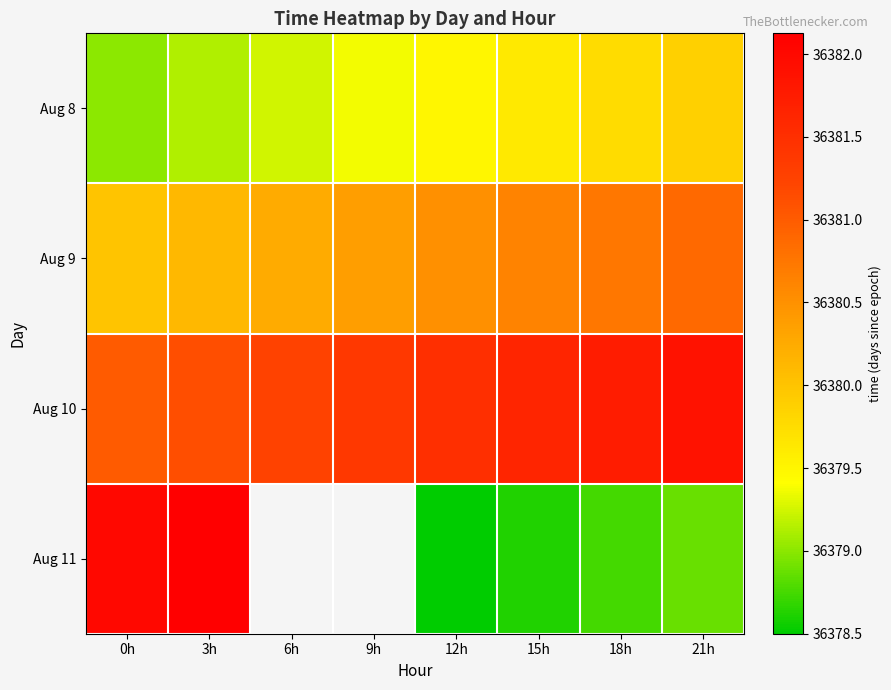

How many values in the Aug 11 series exceed 36378?

6